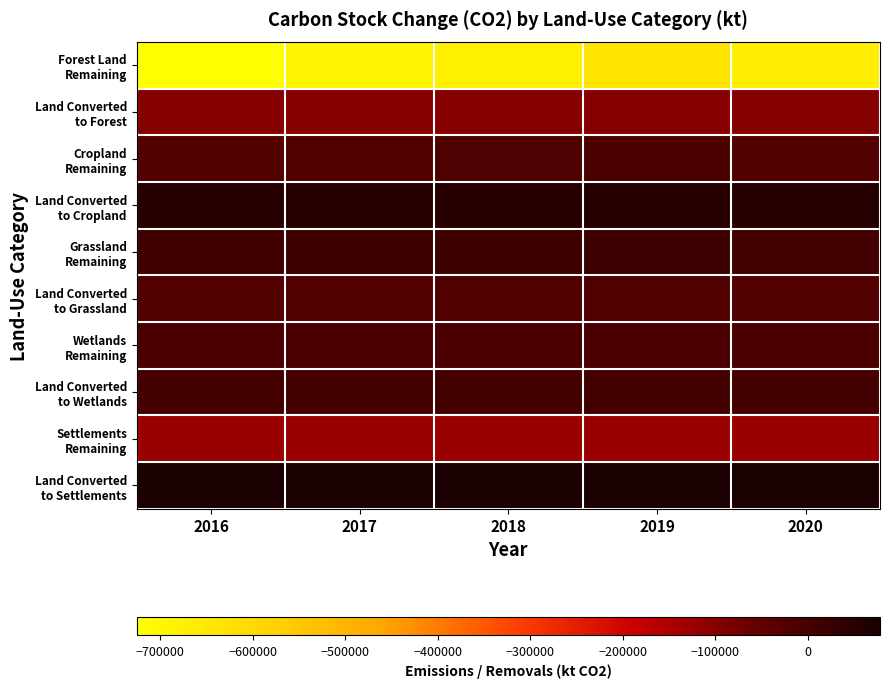

List the series in order of their peak value, lowest first.

Forest Land Remaining, Settlements Remaining, Land Converted to Forest, Land Converted to Grassland, Cropland Remaining, Wetlands Remaining, Land Converted to Wetlands, Grassland Remaining, Land Converted to Cropland, Land Converted to Settlements